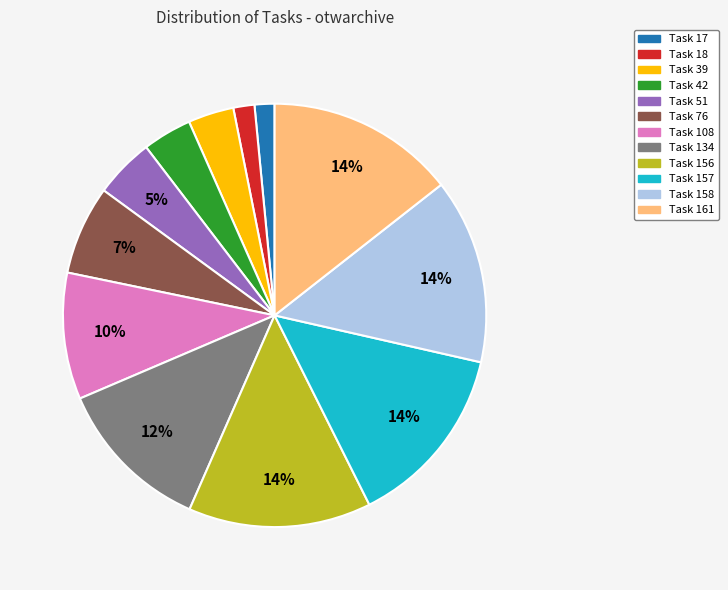

To the nearest percent, what is the difference between the Task 156 and Task 134 slice percentages?

2%